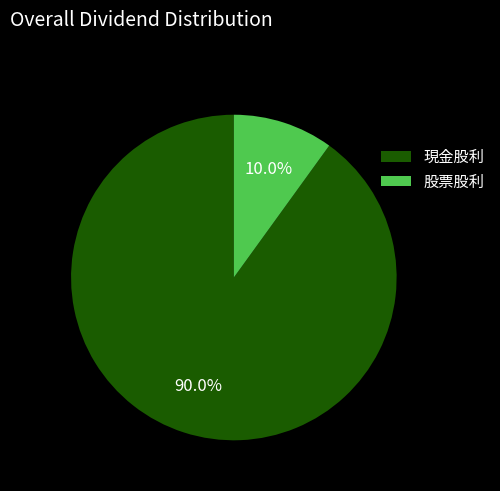

What is the smallest slice in the pie chart?

股票股利